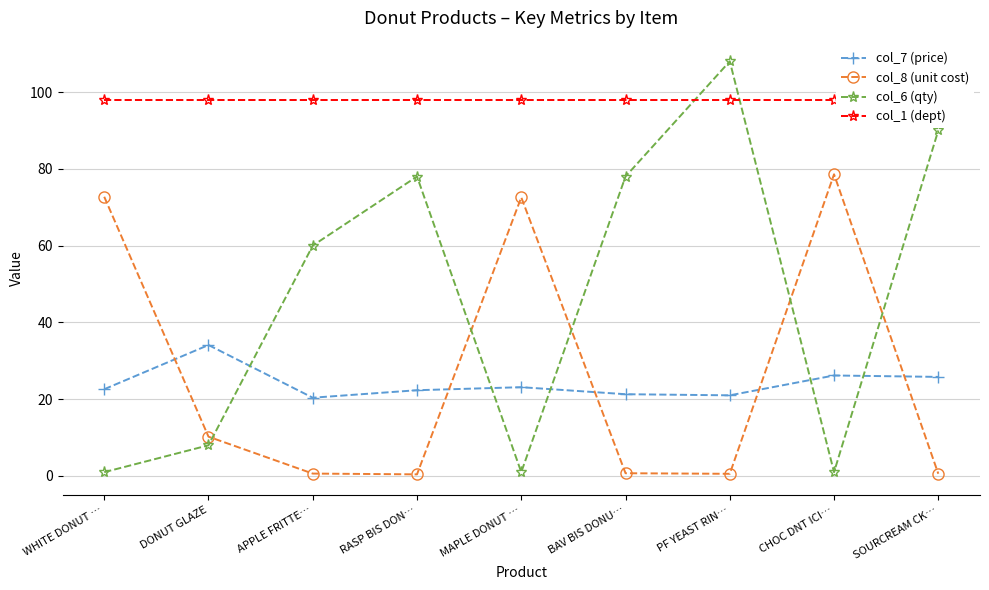

What is the difference between the maximum and minimum values in the col_8 (unit cost) series?

78.1